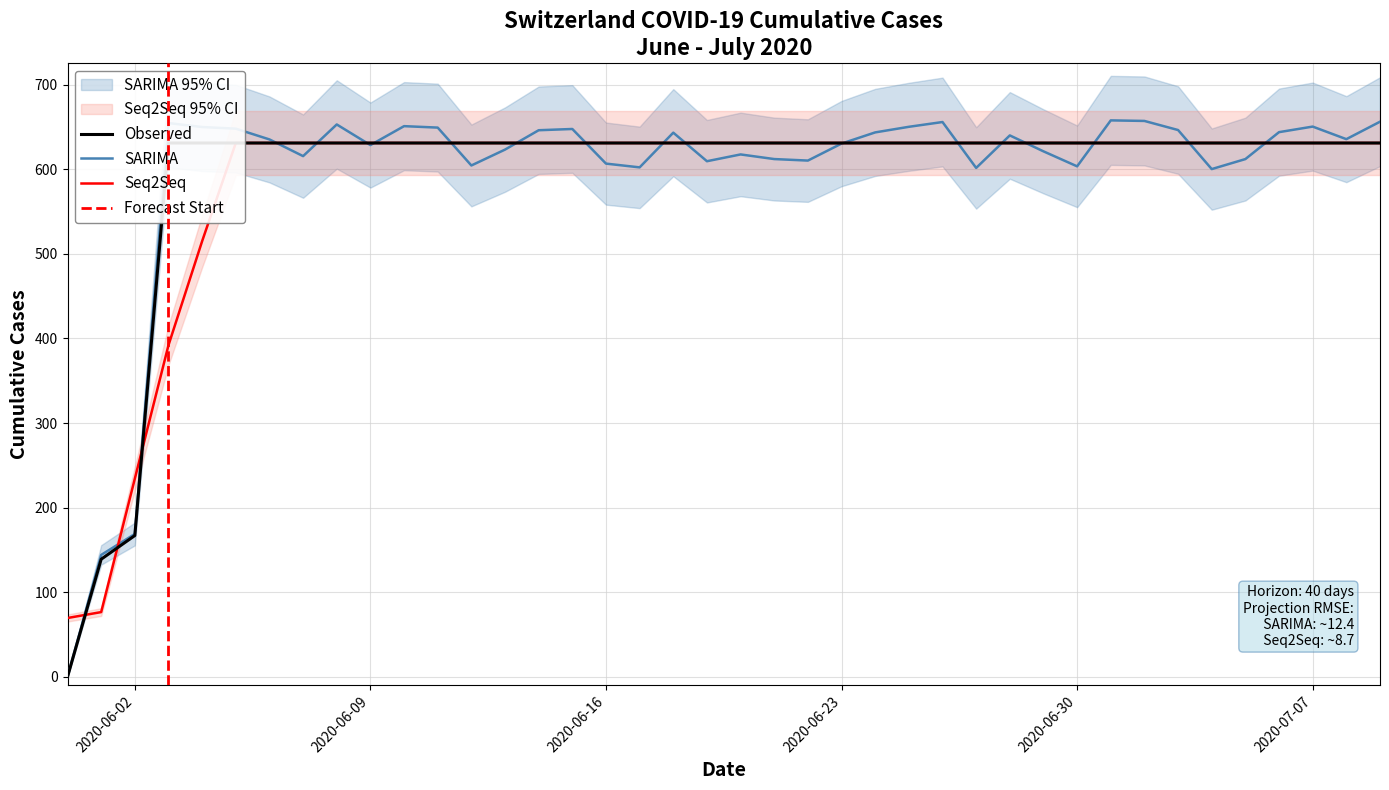

List the labels in order of value, largest first.

2020-06-03, 2020-06-04, 2020-06-05, 2020-06-06, 2020-06-07, 2020-06-08, 2020-06-09, 2020-06-10, 2020-06-11, 2020-06-12, 2020-06-13, 2020-06-14, 2020-06-15, 2020-06-16, 2020-06-17, 2020-06-18, 2020-06-19, 2020-06-20, 2020-06-21, 2020-06-22, 2020-06-23, 2020-06-24, 2020-06-25, 2020-06-26, 2020-06-27, 2020-06-28, 2020-06-29, 2020-06-30, 2020-07-01, 2020-07-02, 2020-07-03, 2020-07-04, 2020-07-05, 2020-07-06, 2020-07-07, 2020-07-08, 2020-07-09, 2020-06-02, 2020-06-01, 2020-05-31